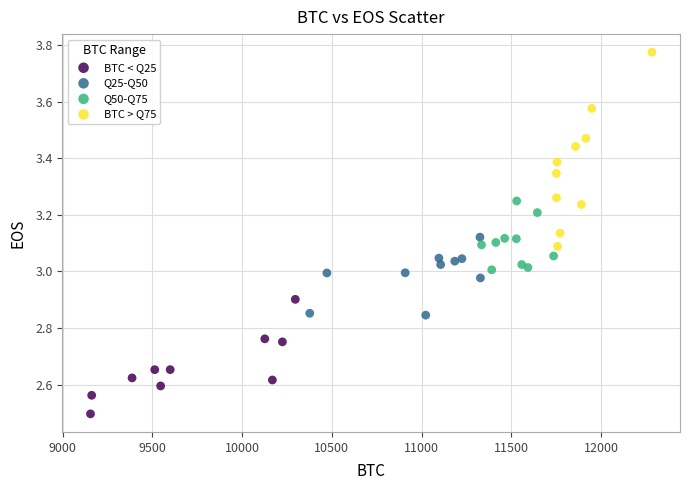

Which series reaches the maximum Y coordinate?

BTC > Q75